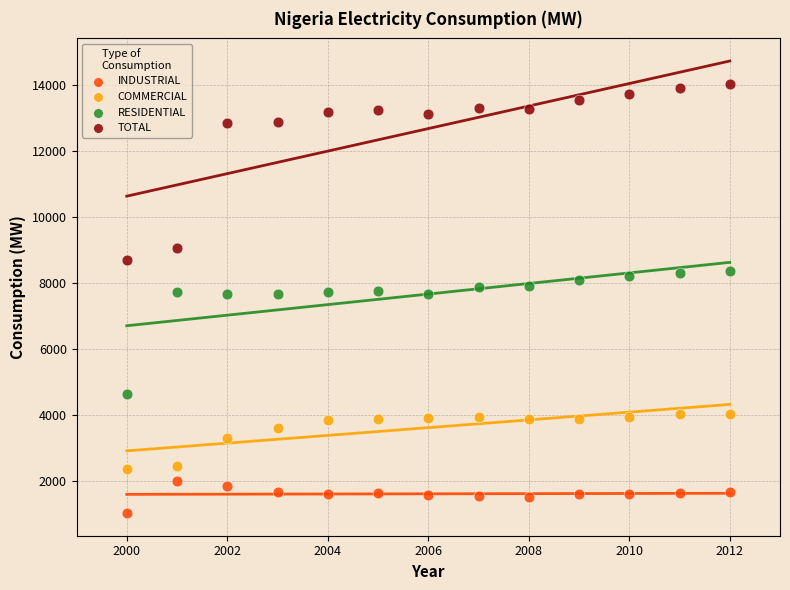

Which series contains the lowest Y value?

INDUSTRIAL